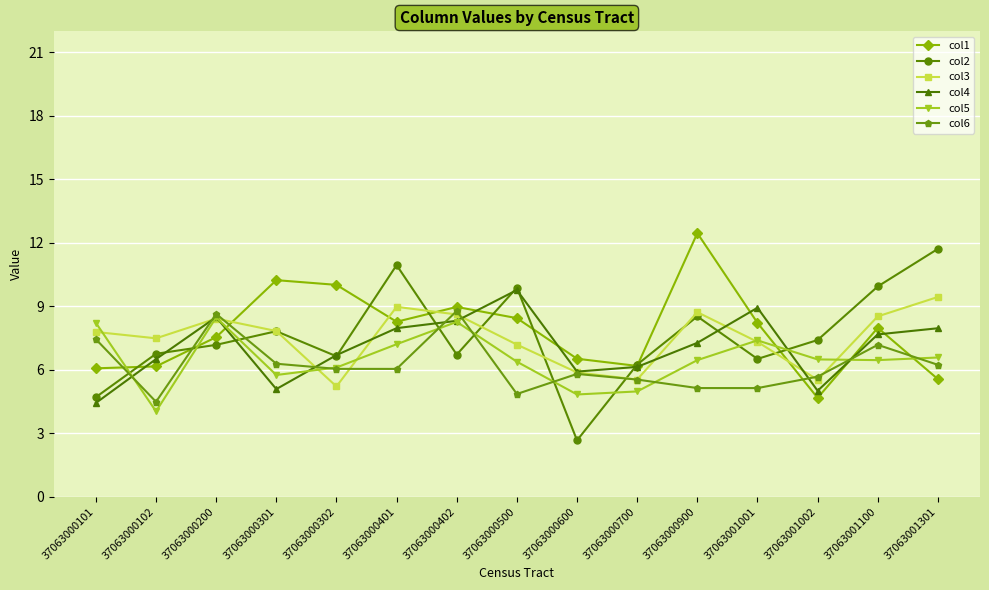

Which category has the lowest value in the col6 series?

37063000102